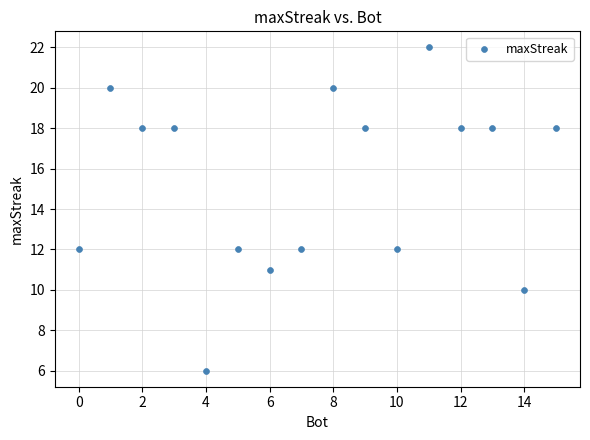

What is the range of X values (max minus min)?

15